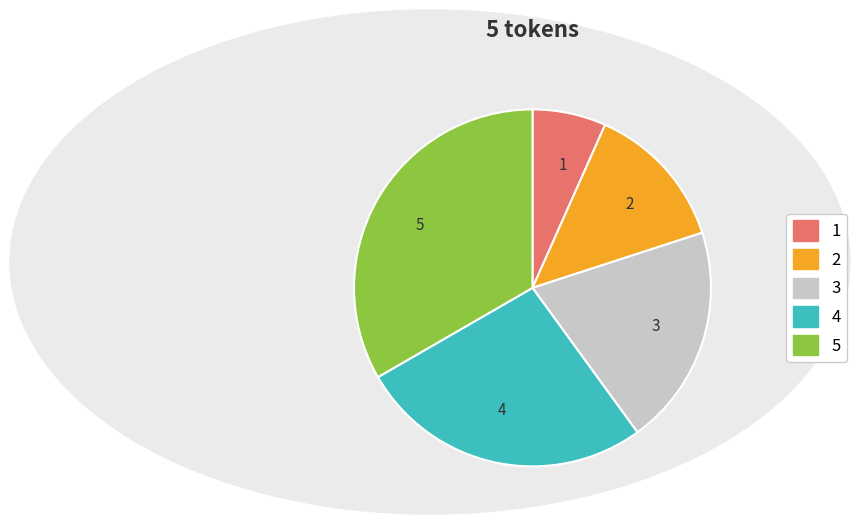

Is there a majority slice in this chart?

No